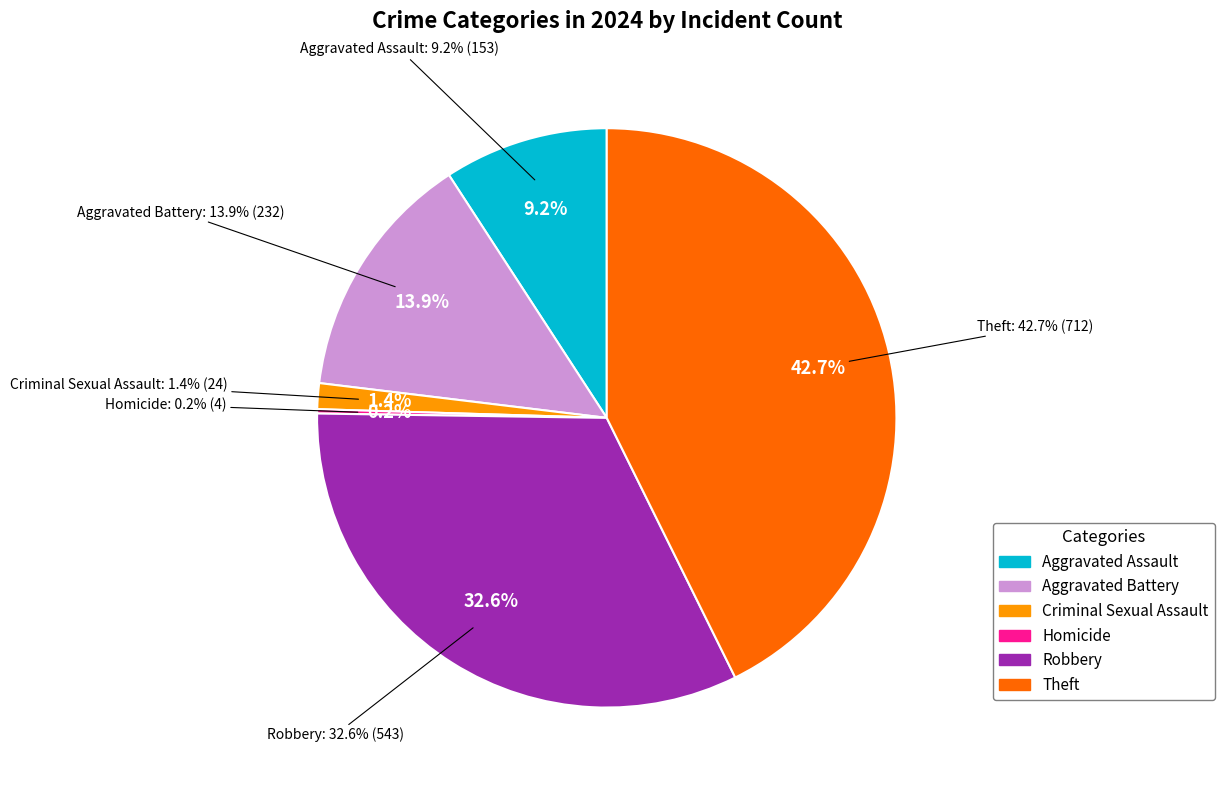

To the nearest percent, what portion does Aggravated Battery represent?

14%